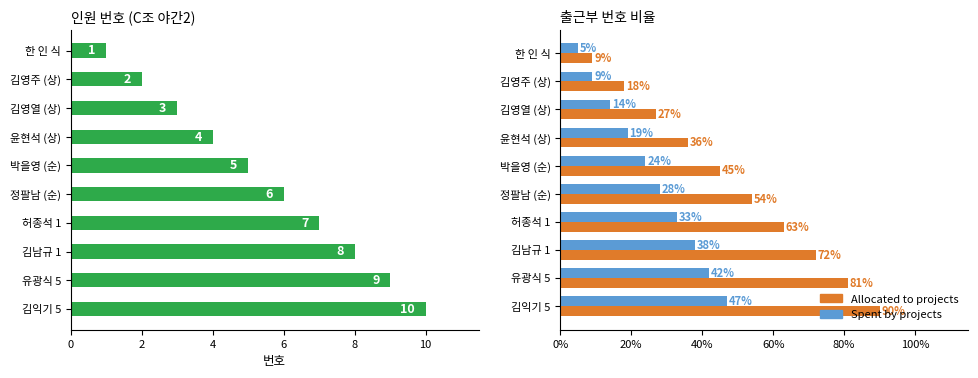

Which series has the largest total across all categories?

Allocated to projects